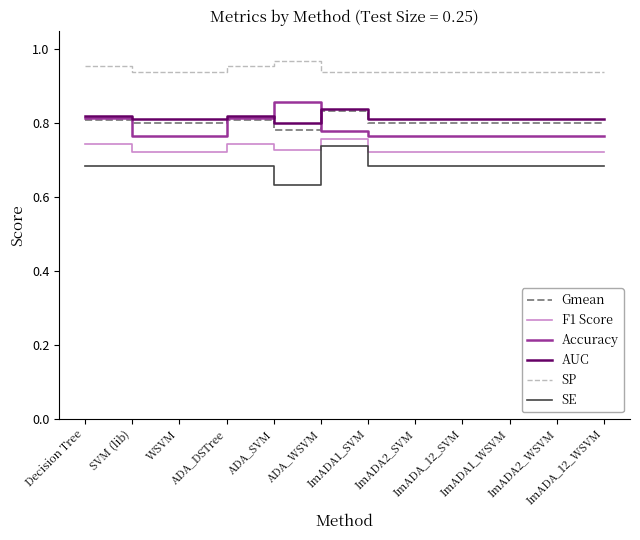

True or false: SP and AUC cross at least once.

False